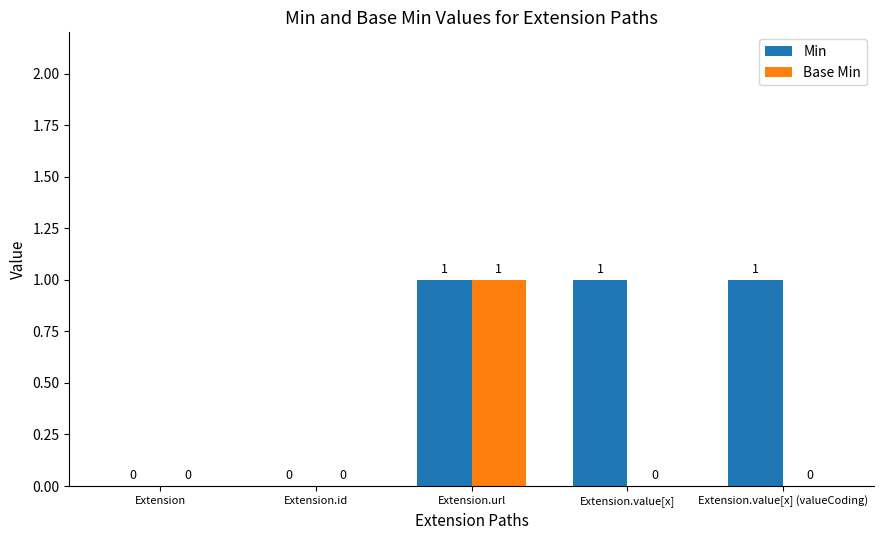

What is the sum of all Min values?

3